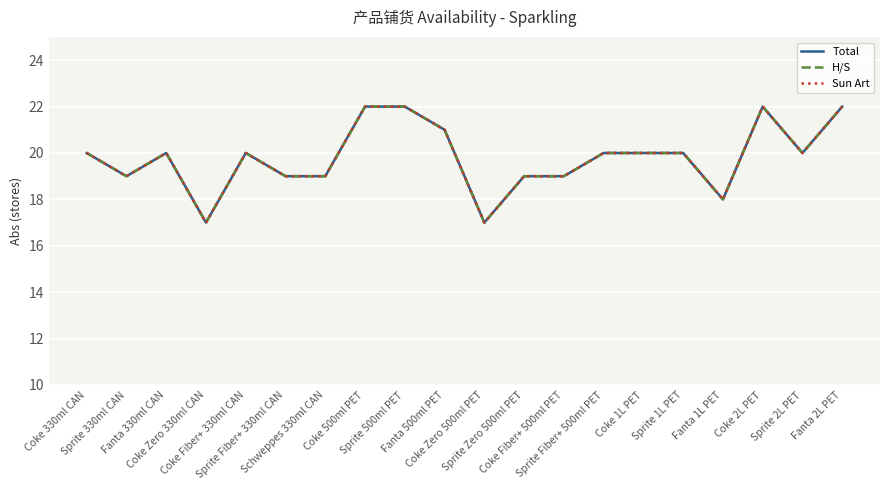

What is the total value across all series at Sprite 2L PET?

60